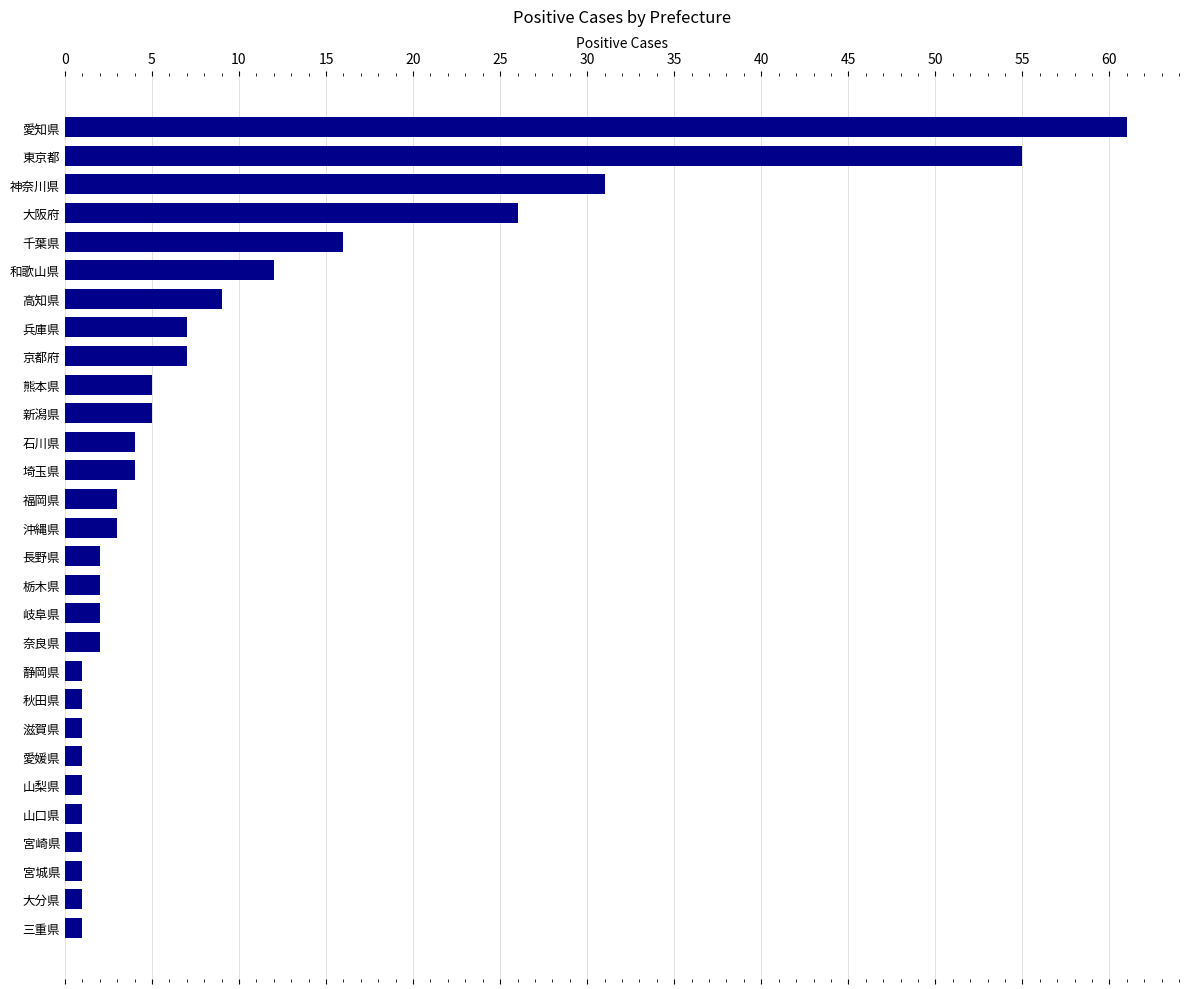

Which has a higher value, 千葉県 or 奈良県?

千葉県